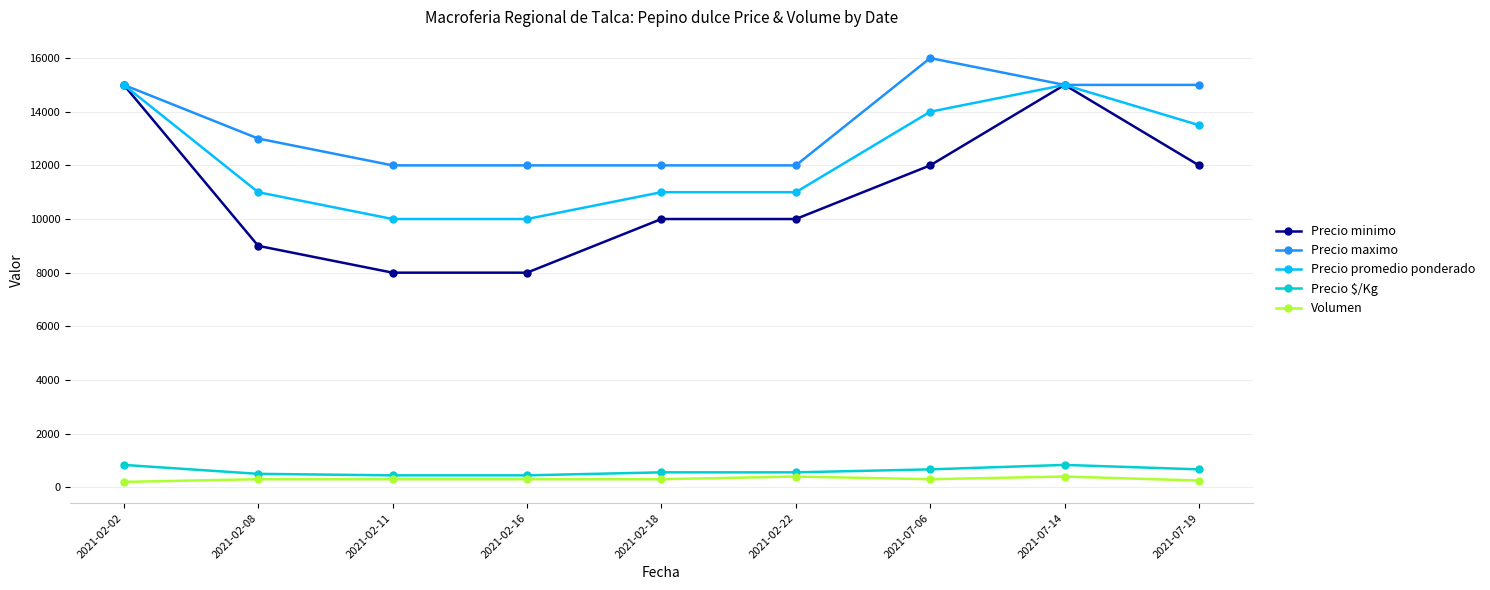

What is the value of the Precio $/Kg point at the 2nd from the left?

500